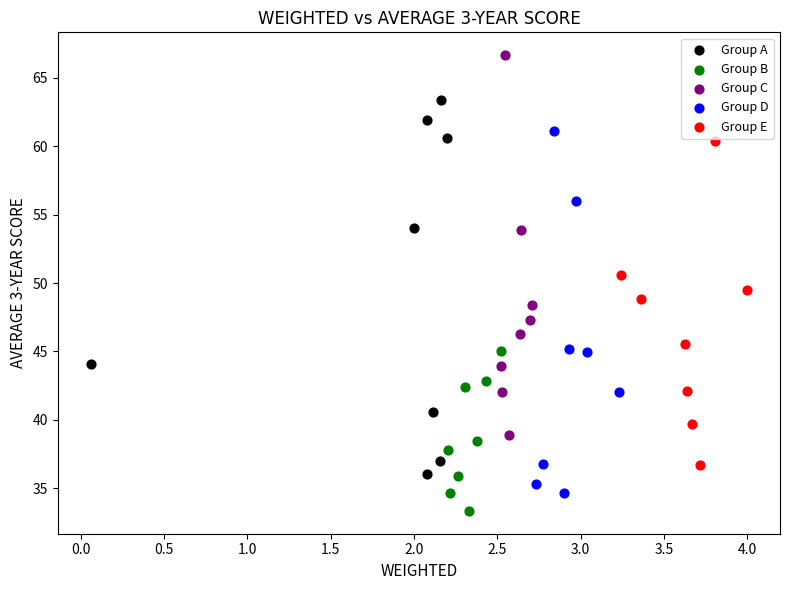

Which series reaches the minimum Y coordinate?

Group B